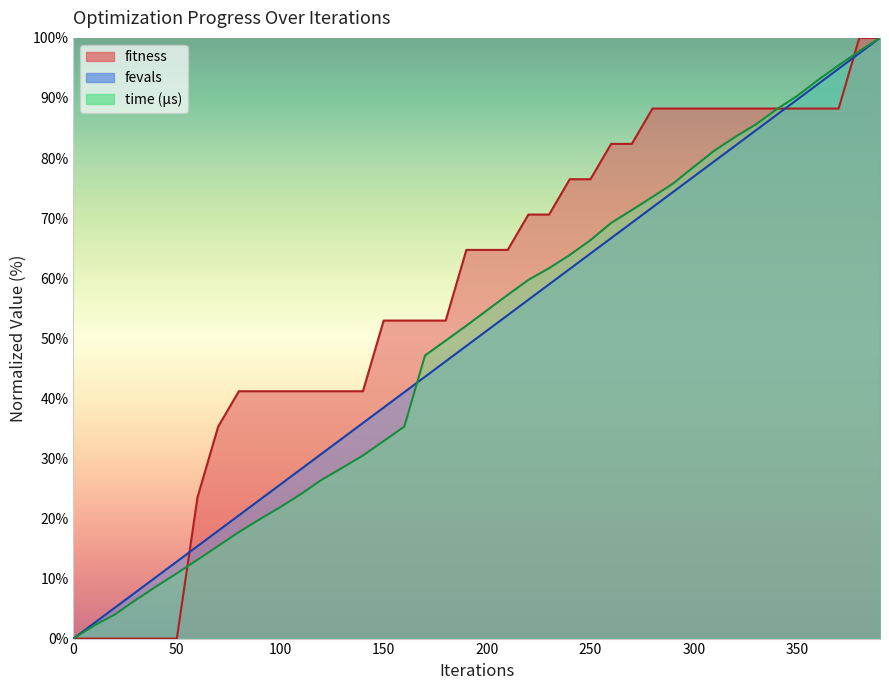

Which series changed the most between 80 and 320?

time_us